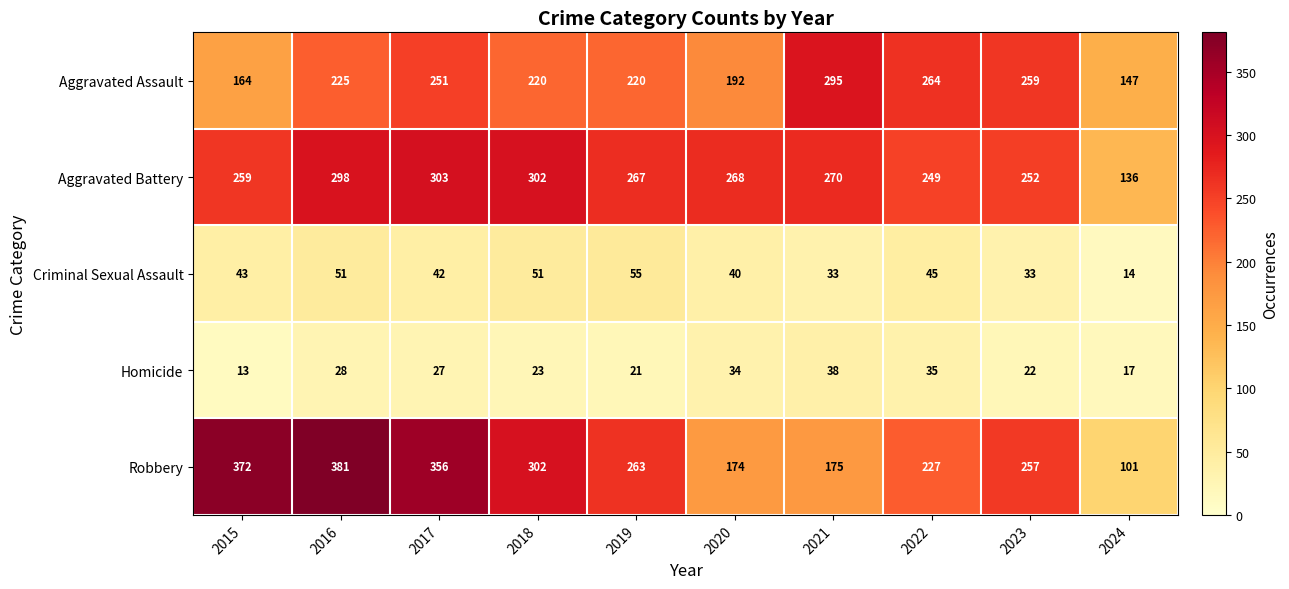

The value of Robbery at 2020 is 174. True or false?

True